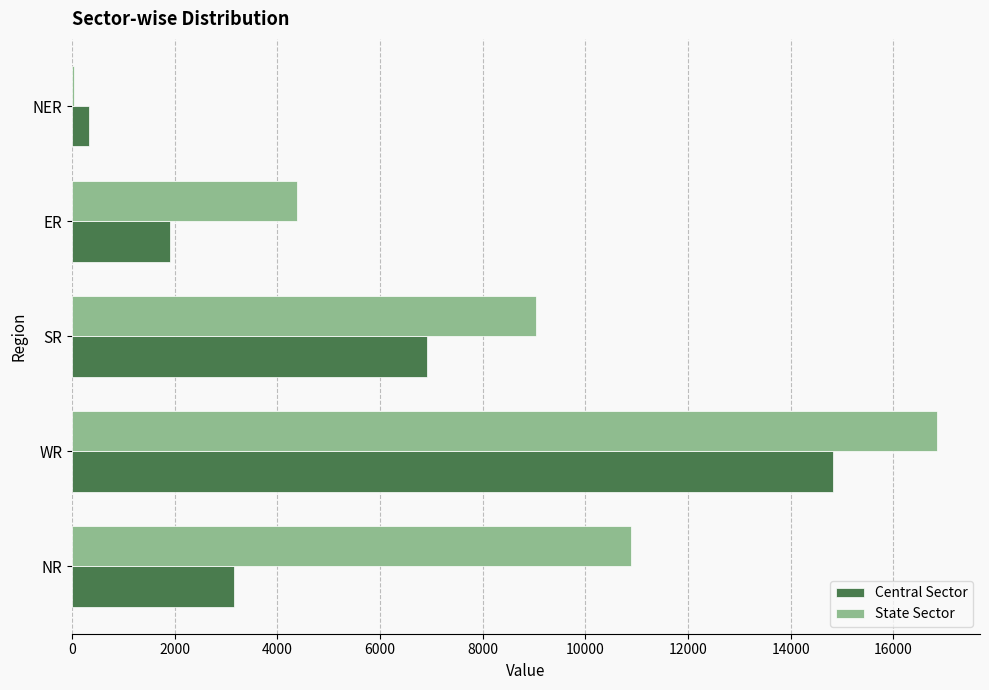

At which label does State Sector reach its peak?

WR